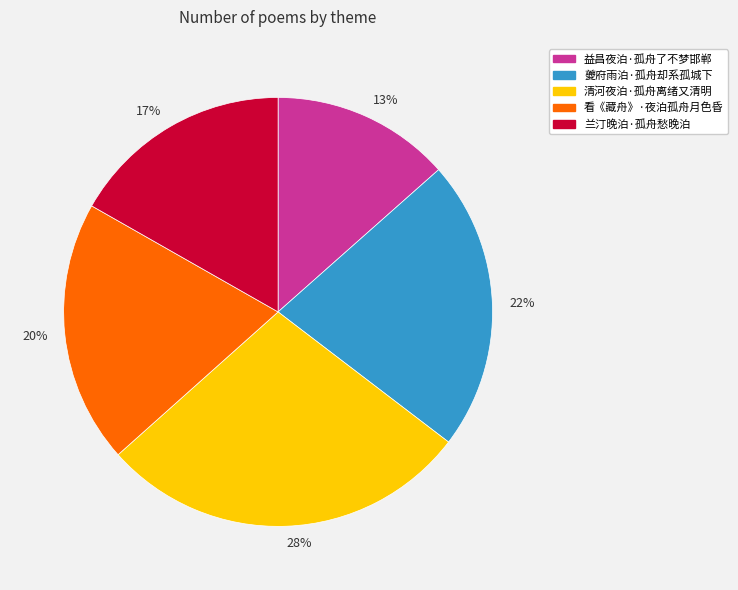

Is there any slice that represents more than half of the pie?

No